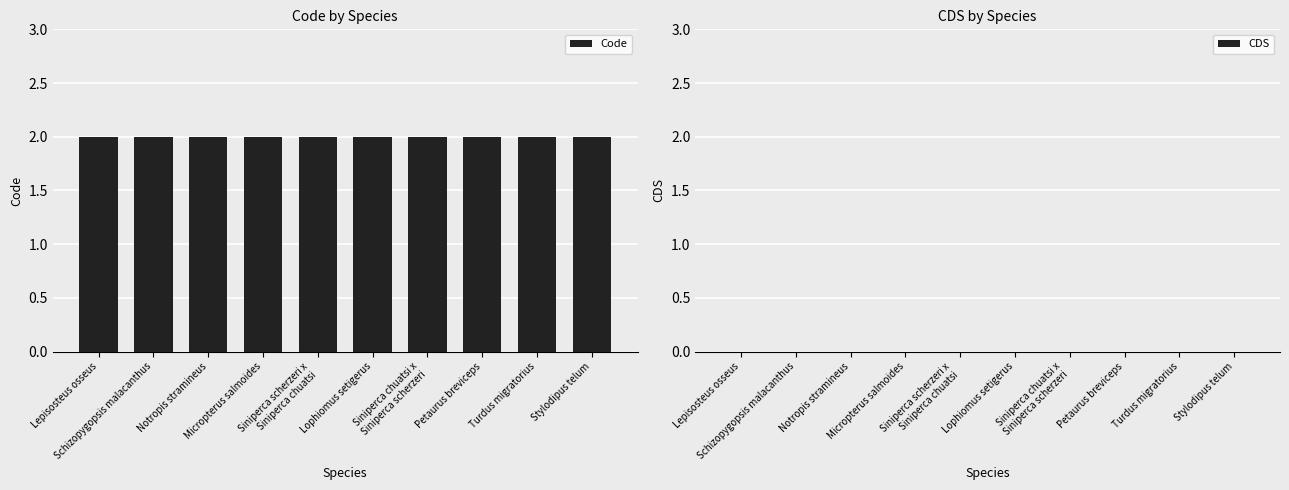

What is the sum of the Code values at Schizopygopsis malacanthus and Lepisosteus osseus?

4